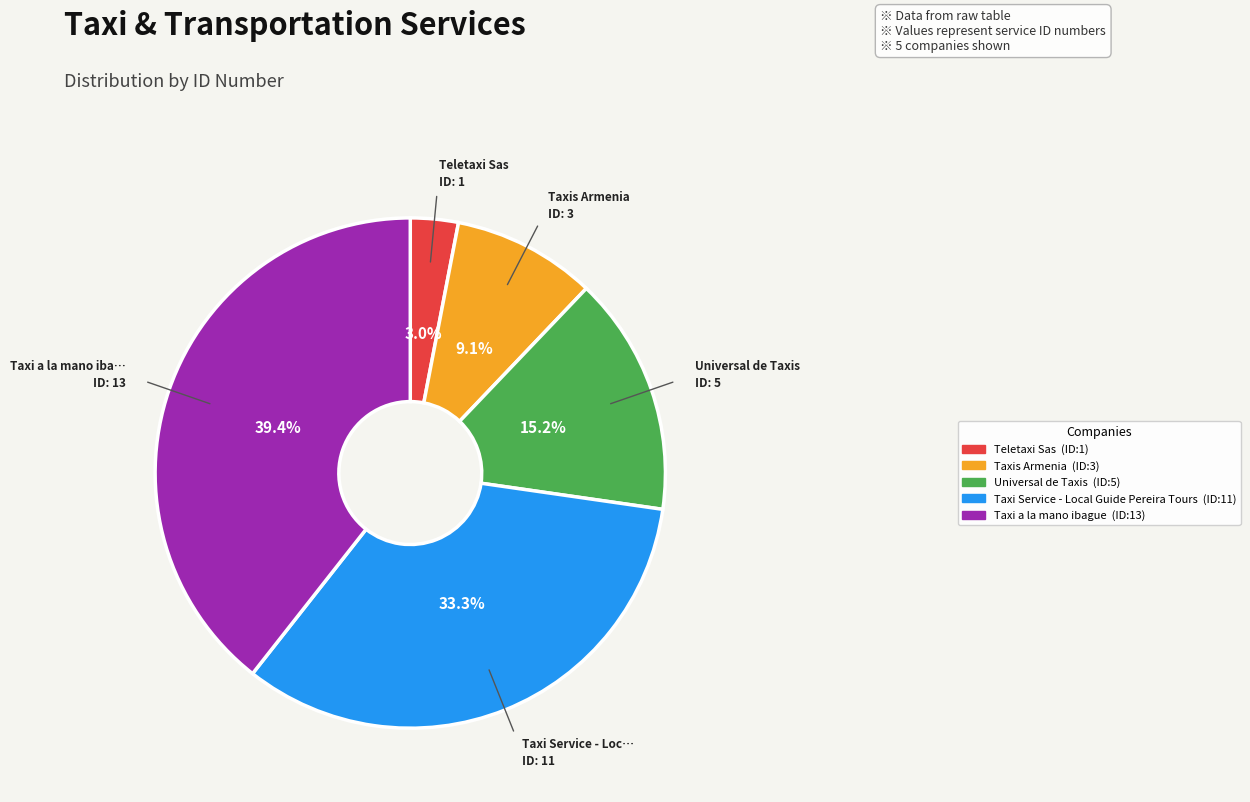

Is there any slice that represents more than half of the pie?

No